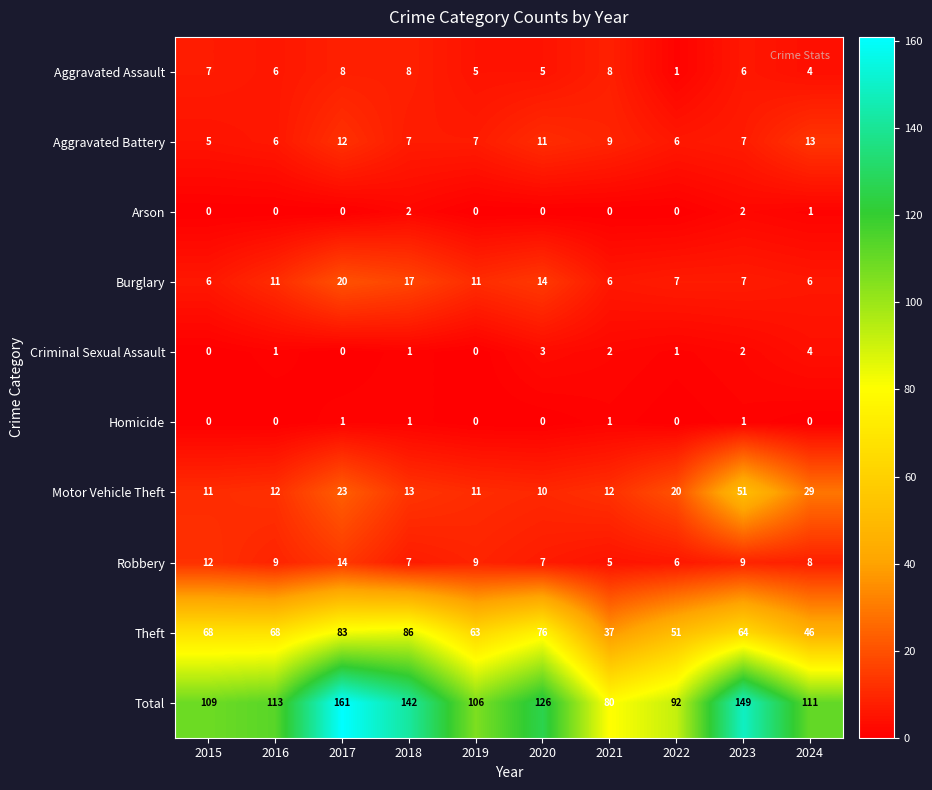

The Motor Vehicle Theft series shows 11 at 2019. True or false?

True